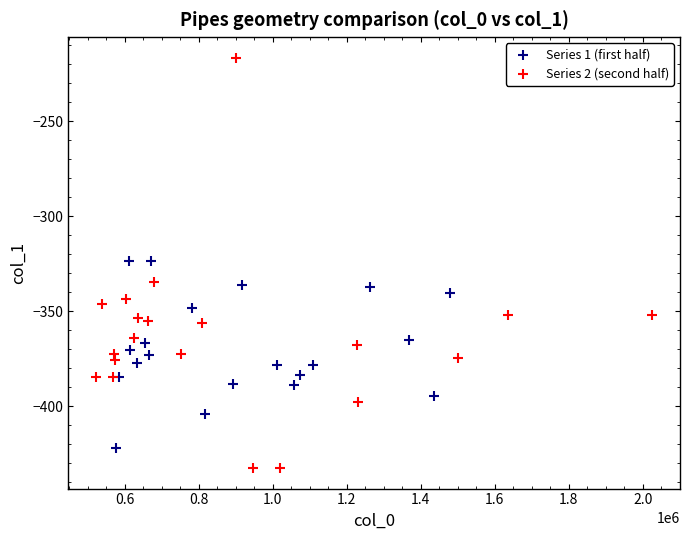

Which series has the largest Y range (max minus min)?

Series 2 (second half)